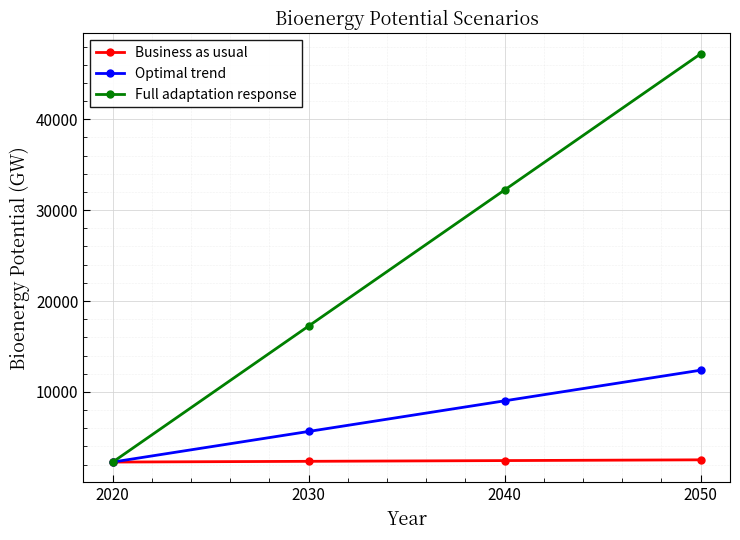

Is it true that Business as usual equals 2441.3 at 2040?

True